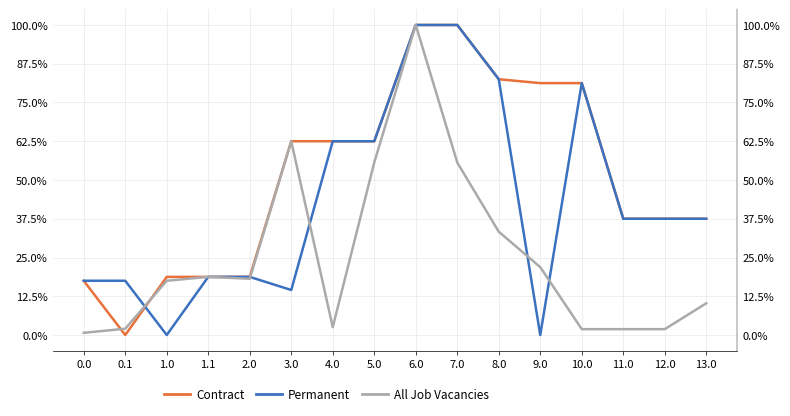

List the series in order of their overall mean, highest first.

Contract, Permanent, All Job Vacancies